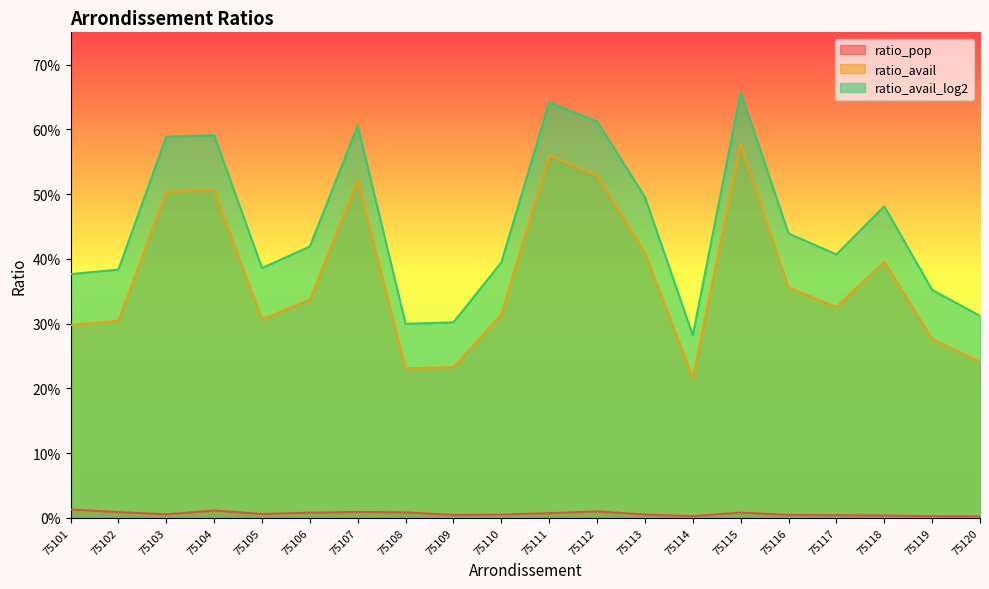

What is the spread (max minus min) of values at 75110?

0.4